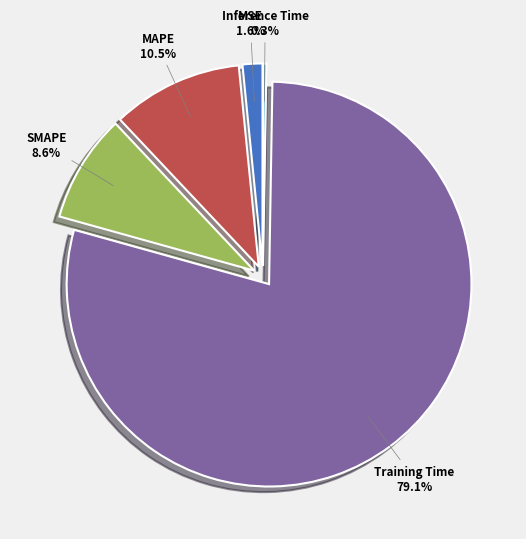

Between MSE and SMAPE, which is larger?

SMAPE